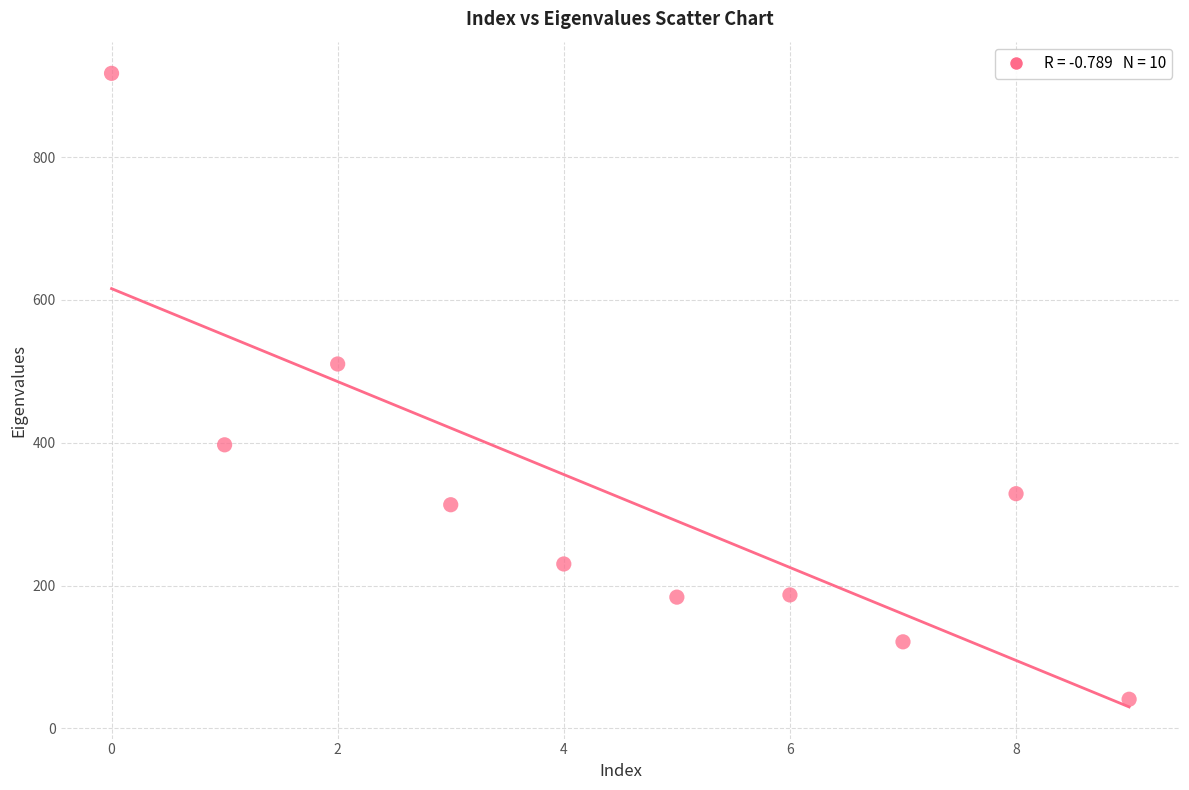

What Y value in the scatter plot is closest to 479?

510.3